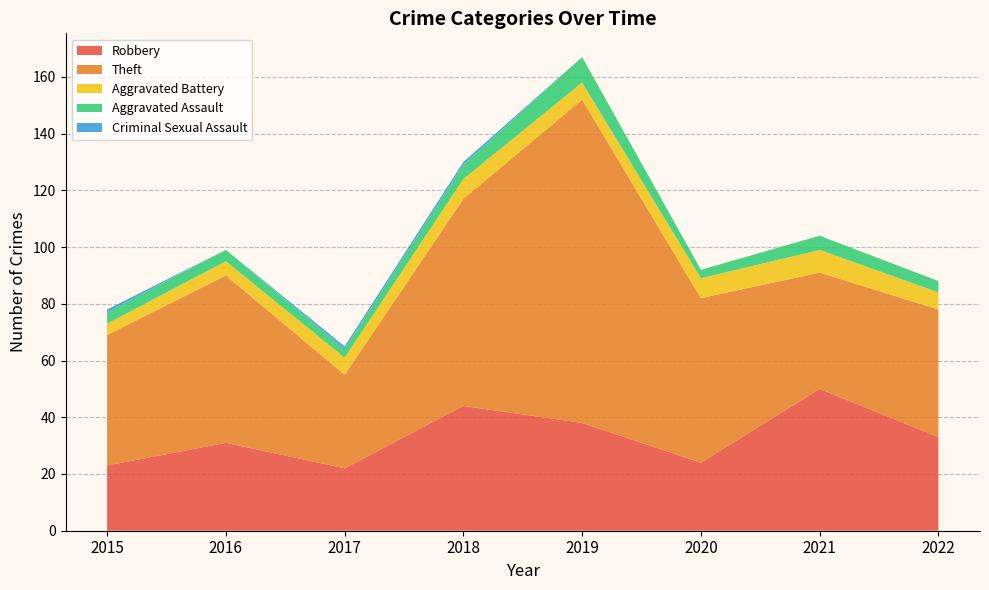

Reading left to right, list all the values displayed in this chart.

Robbery: 23	31	22	44	38	24	50	33
Theft: 46	59	33	73	114	58	41	45
Aggravated Battery: 4	5	6	7	6	7	8	6
Aggravated Assault: 4	4	3	5	9	3	5	4
Criminal Sexual Assault: 1	0	1	1	0	0	0	0